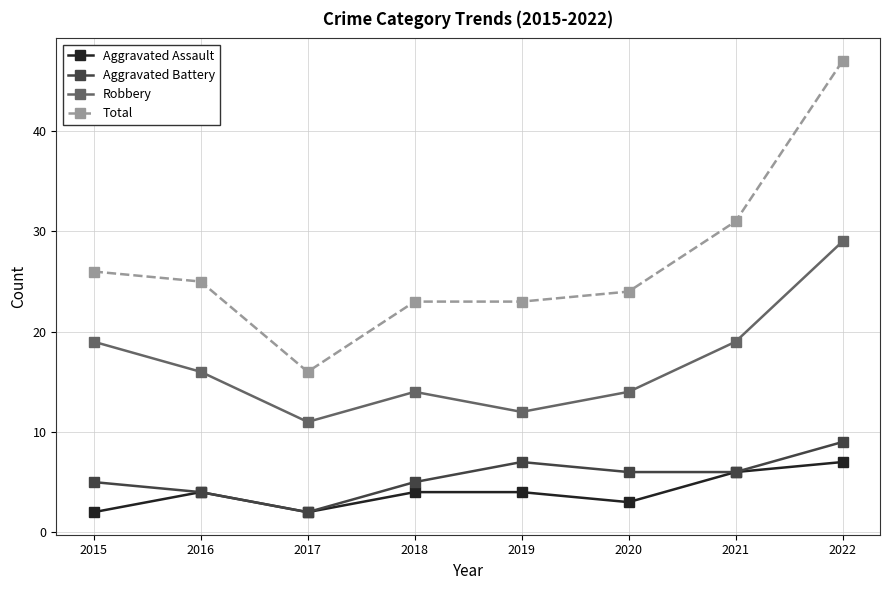

Is the value of Robbery at 2018 greater than the value of Aggravated Assault at 2020?

Yes